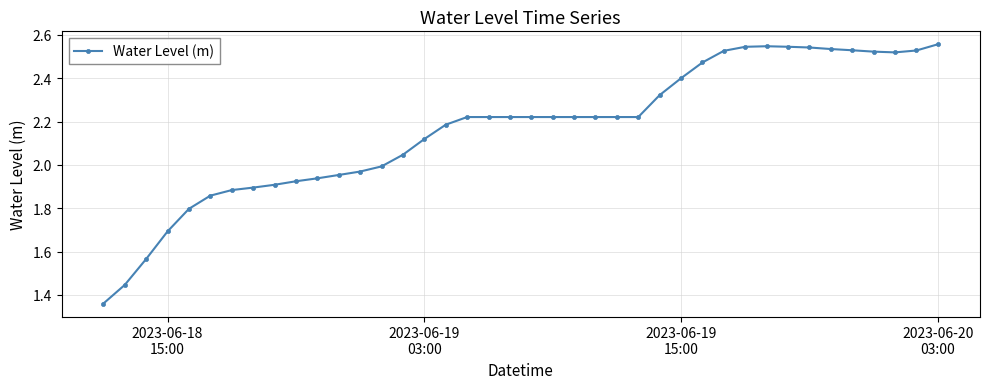

True or false: the data has more than 0 interior local peaks.

True